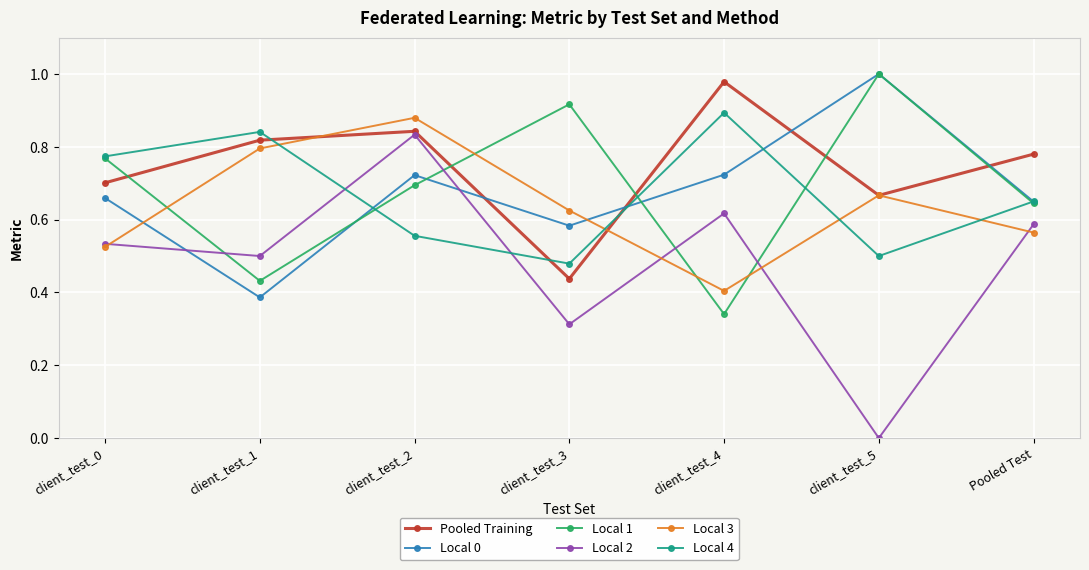

Which series has the widest spread of values?

Local 2